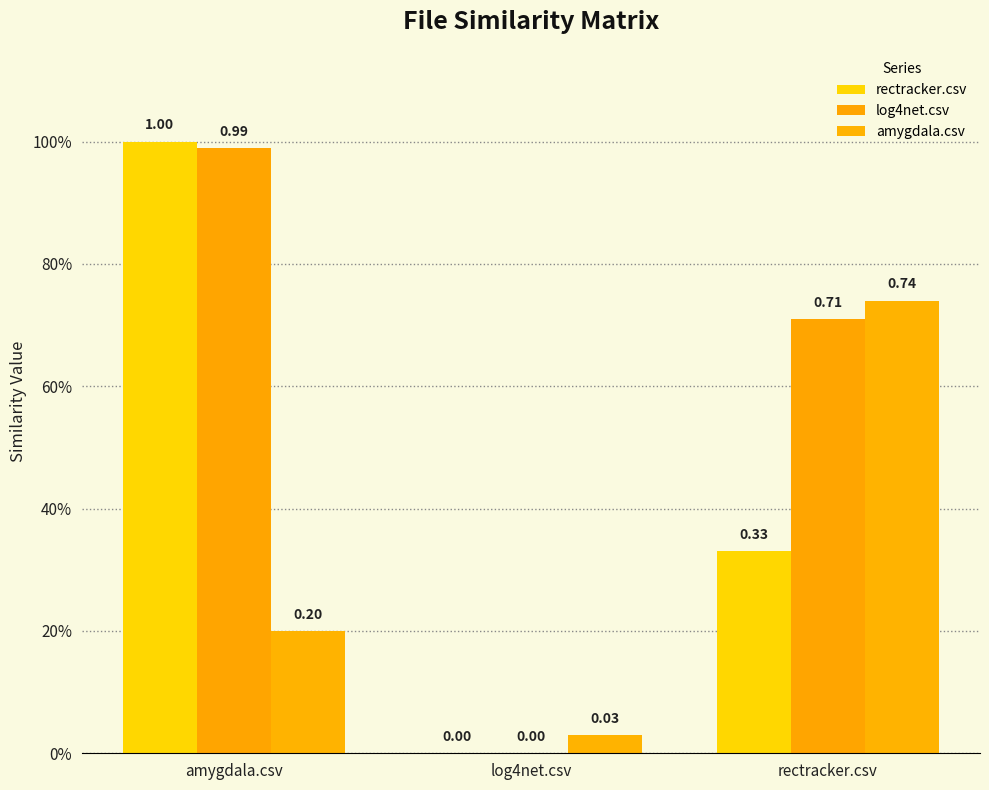

What is the sum of the rectracker.csv values at log4net.csv and rectracker.csv?

0.3